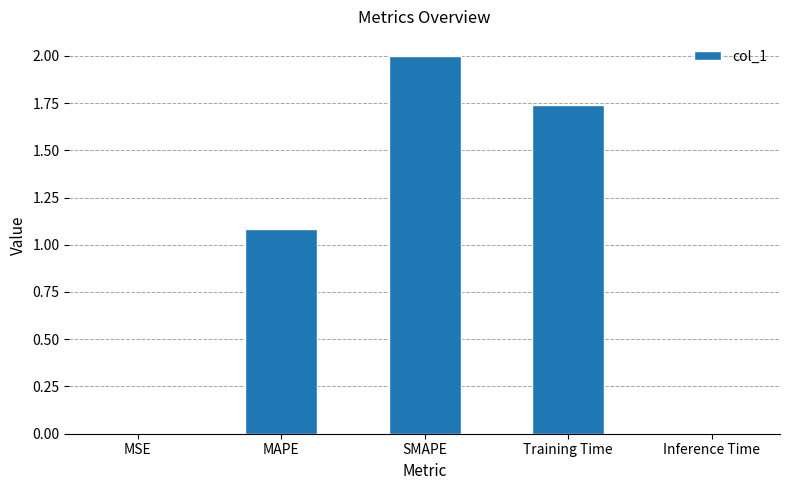

Is it true that the value at MSE is 0.0?

True